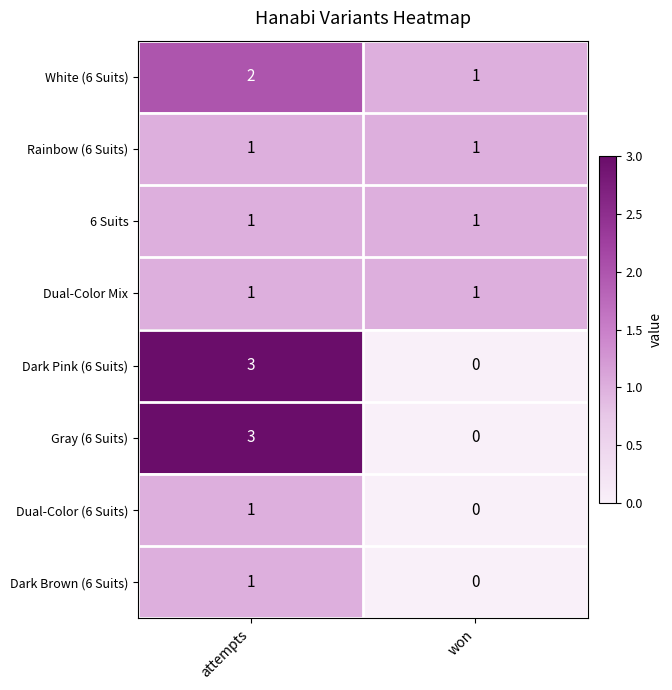

The value of Rainbow (6 Suits) at attempts is 0. True or false?

False